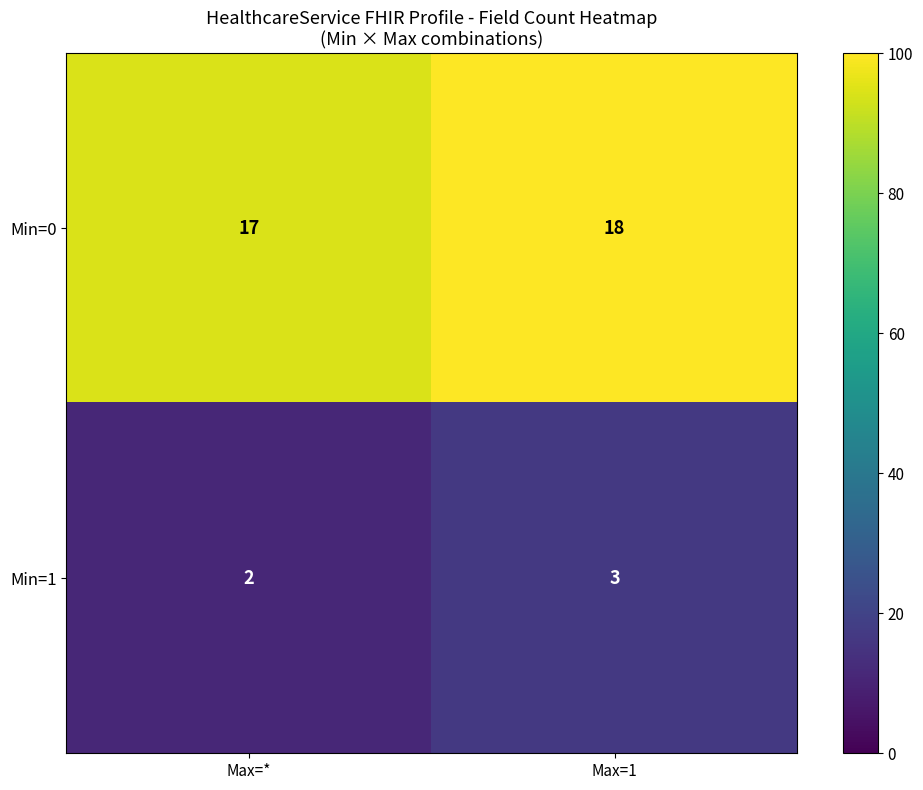

At which label does Min=1 reach its peak?

Max=1